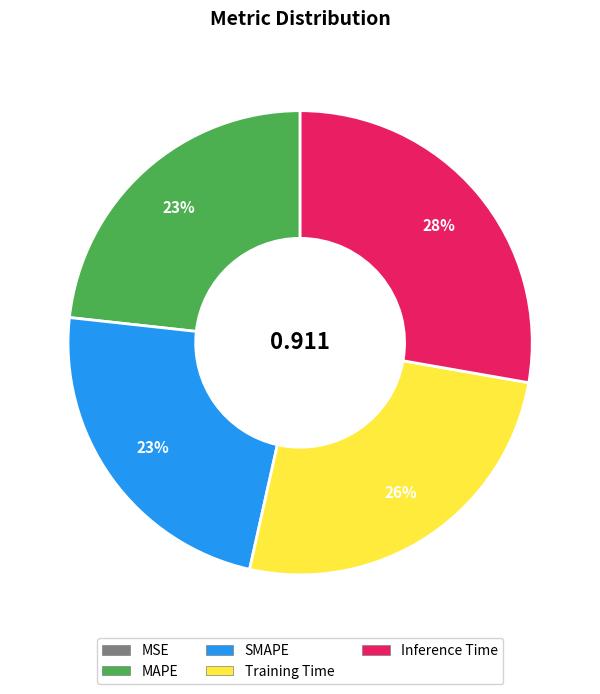

Does any single category account for the majority?

No